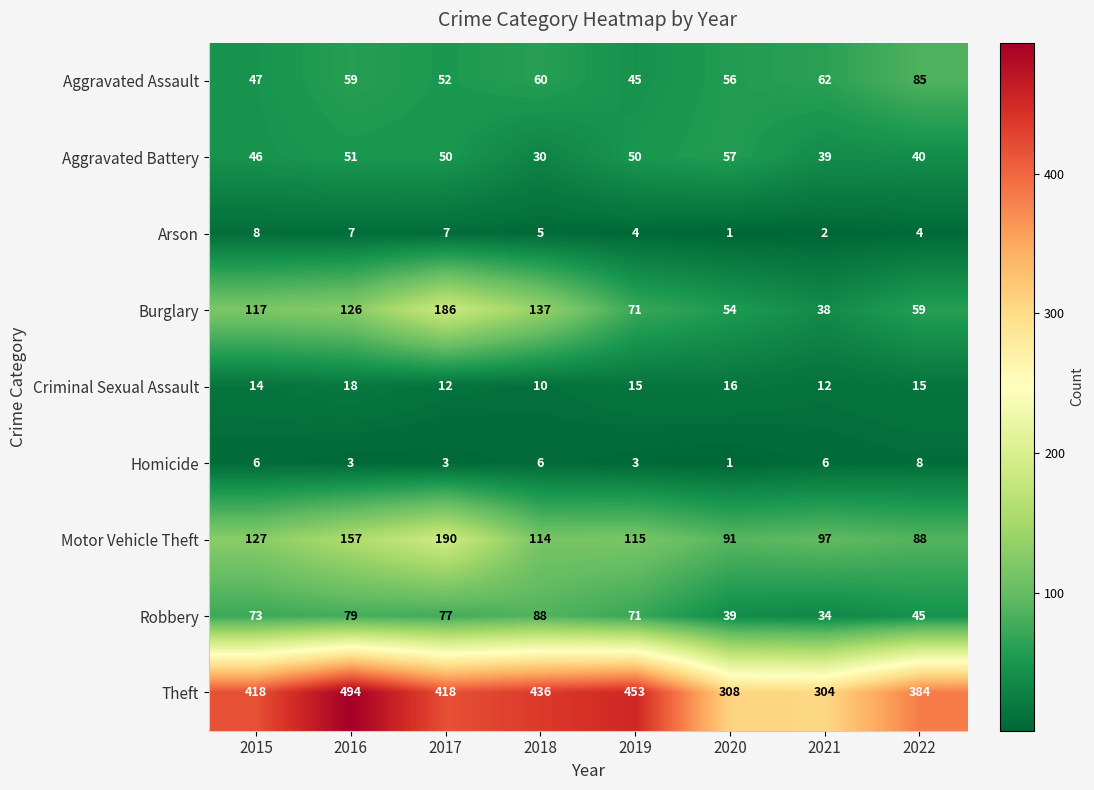

The value of Aggravated Assault at 2022 is 40. True or false?

False